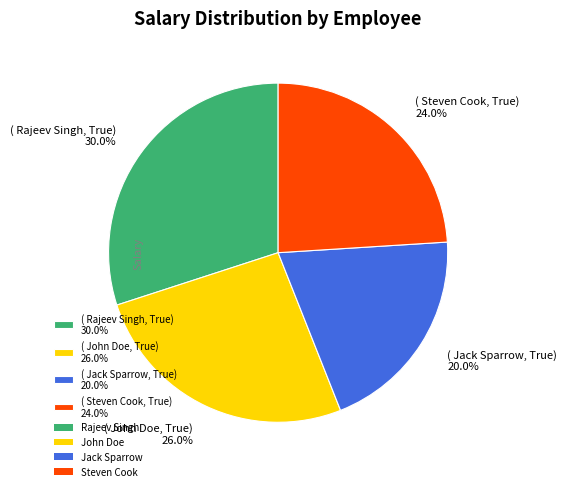

To the nearest percent, what is the average slice percentage?

25%